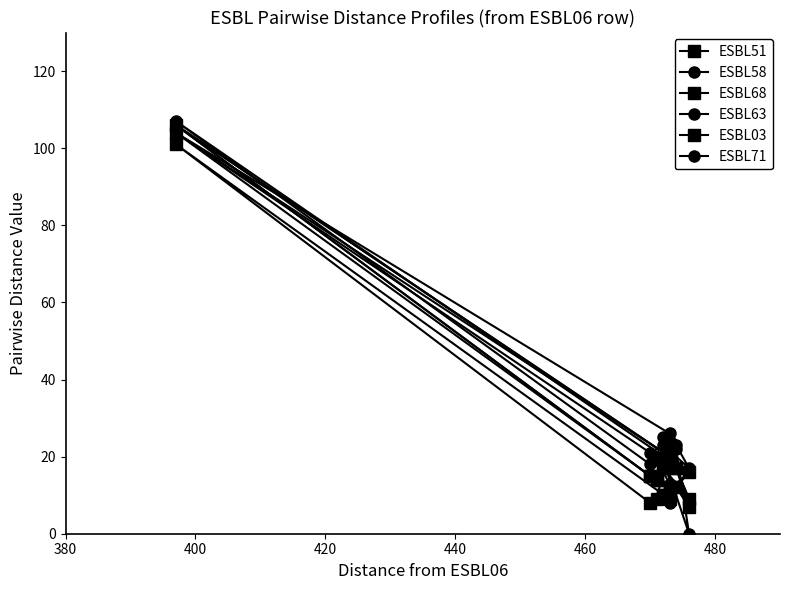

What is the difference between the maximum and minimum values in the ESBL58 series?

107